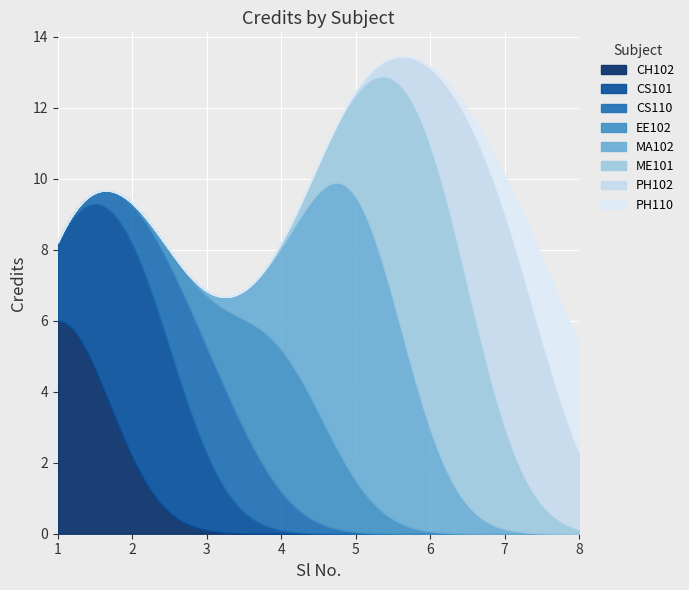

What are all the series names shown in the legend?

CH102, CS101, CS110, EE102, MA102, ME101, PH102, PH110